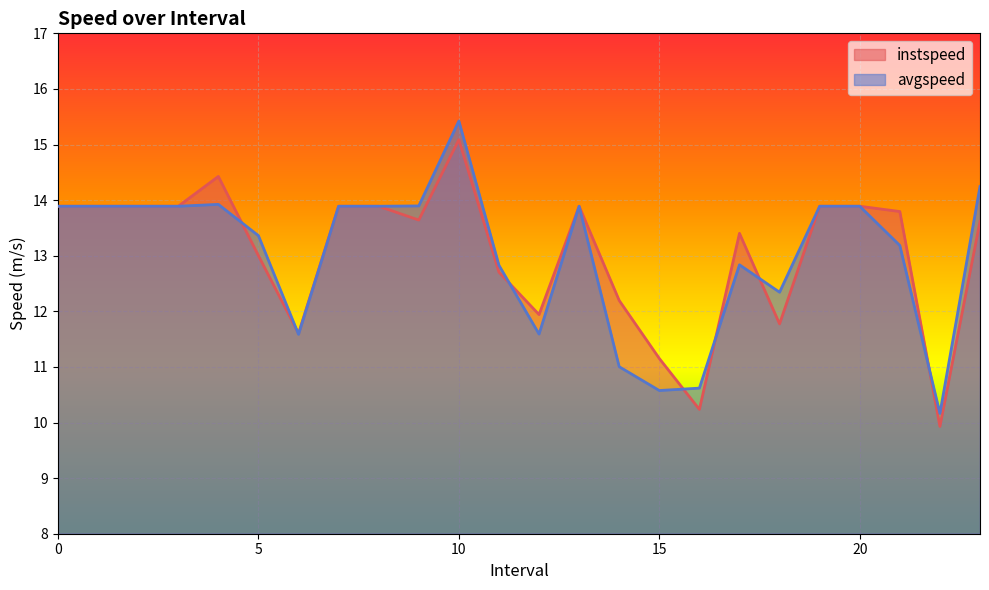

The value of avgspeed at 20 is 13.9. True or false?

True